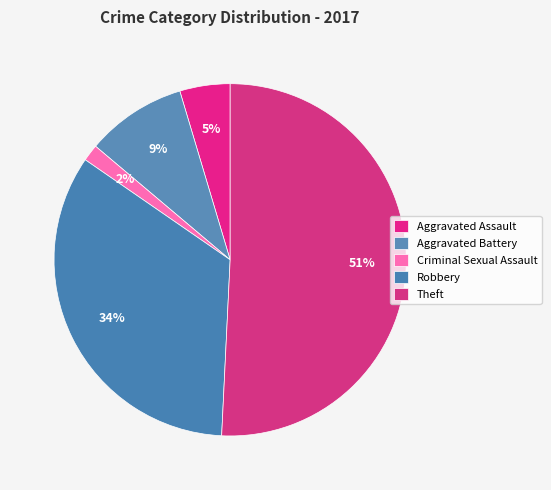

Is there a majority slice in this chart?

Yes